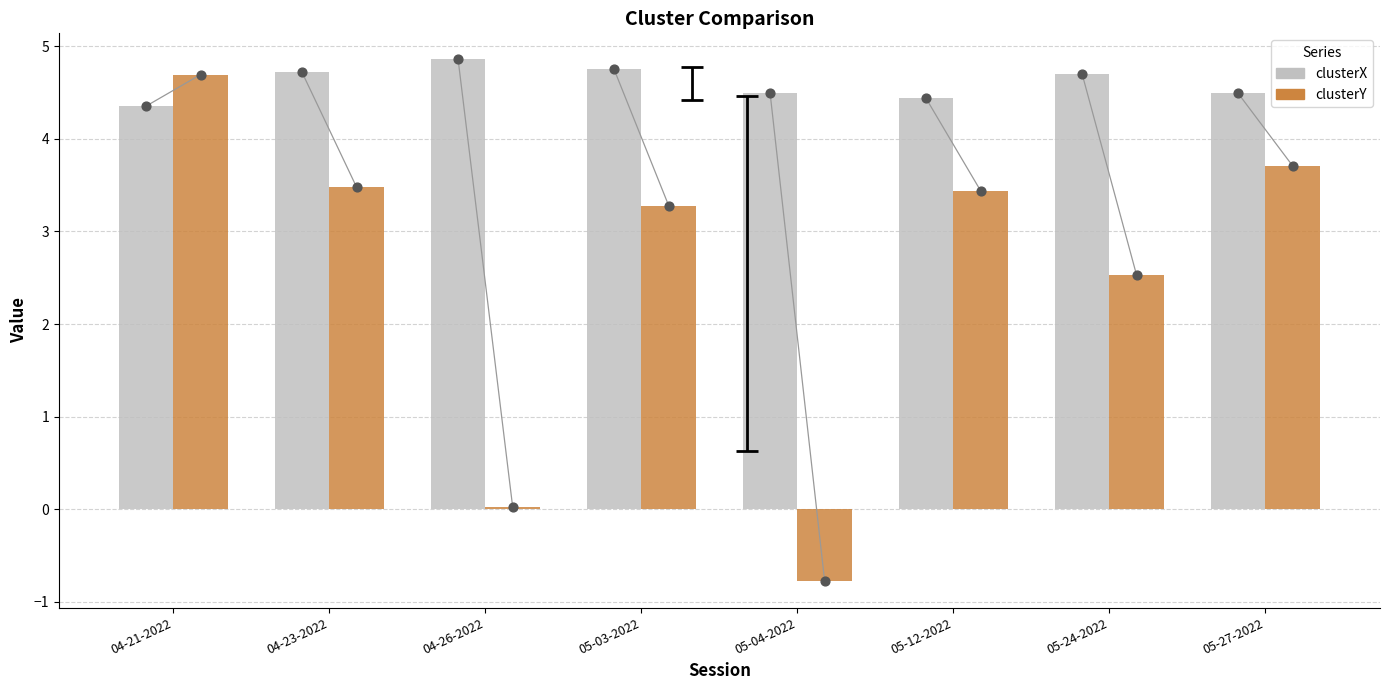

Which series reaches the minimum Y coordinate?

clusterY